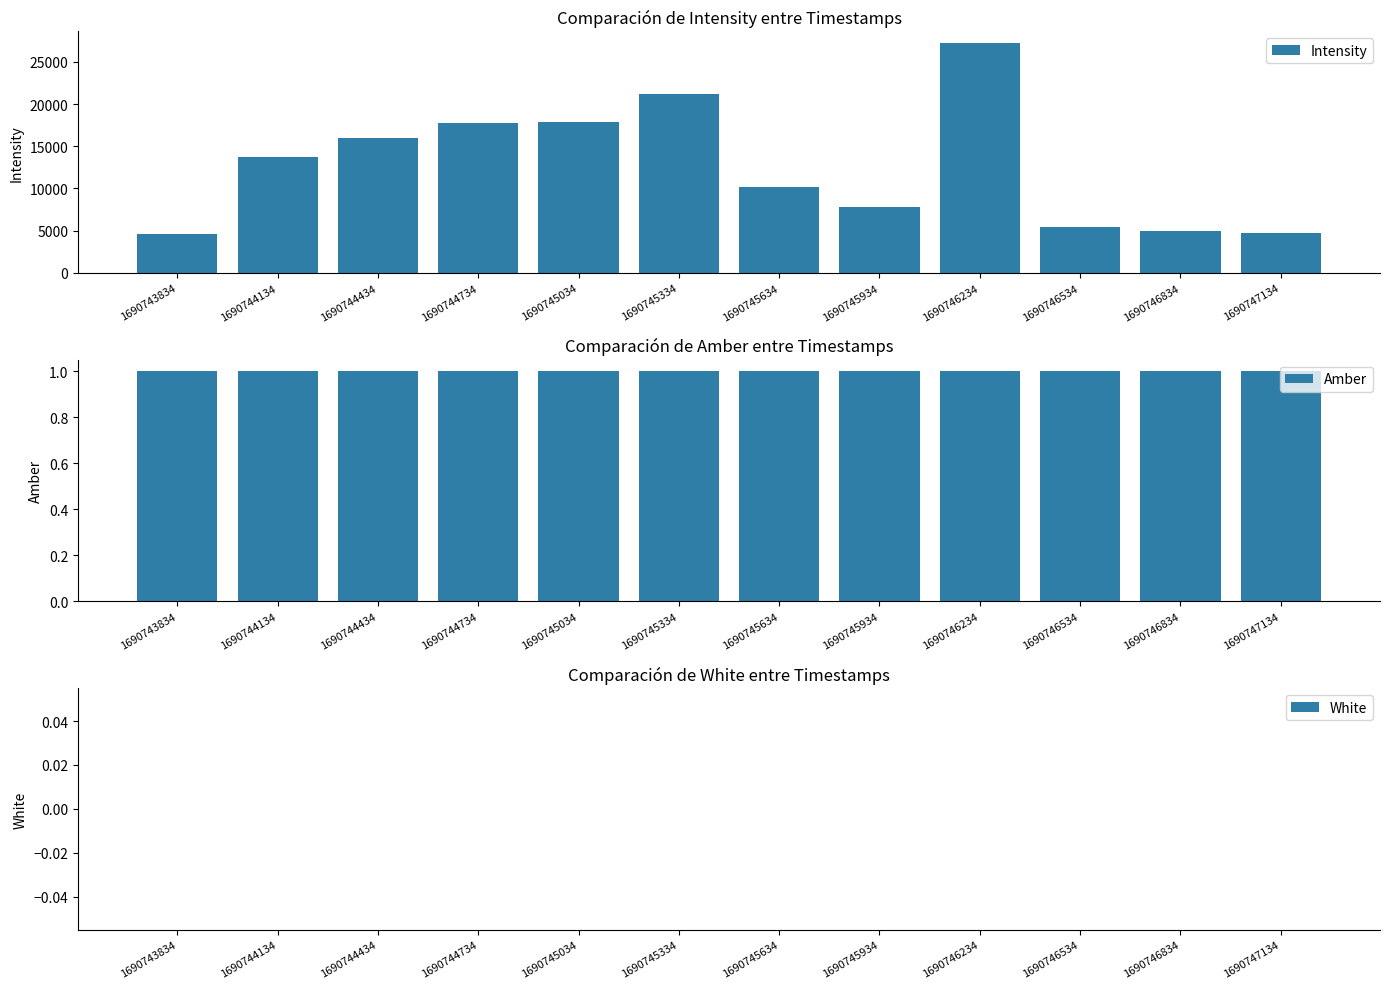

Does the chart contain any negative values?

No